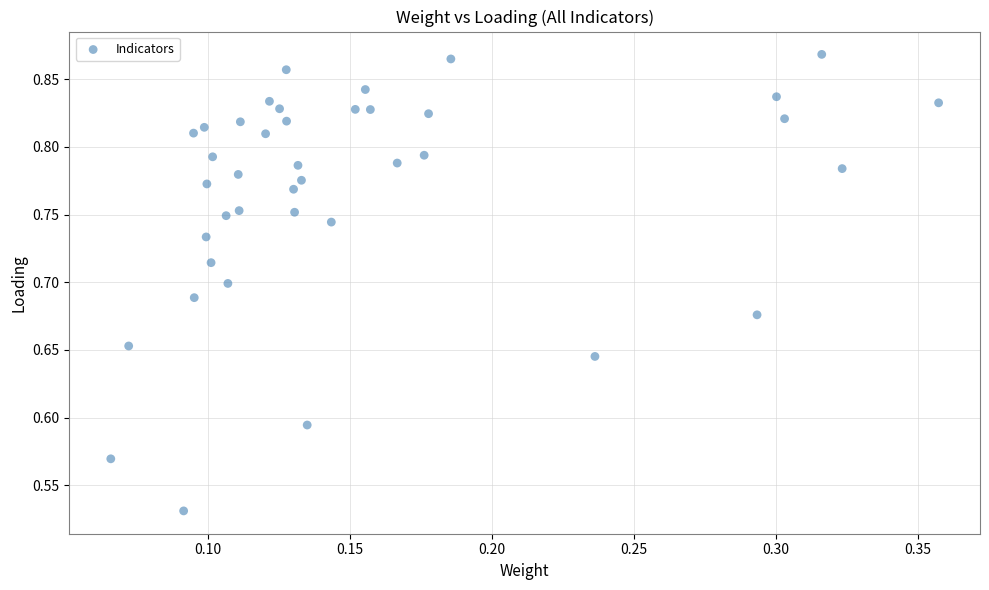

What is the range of Y values (max minus min)?

0.3